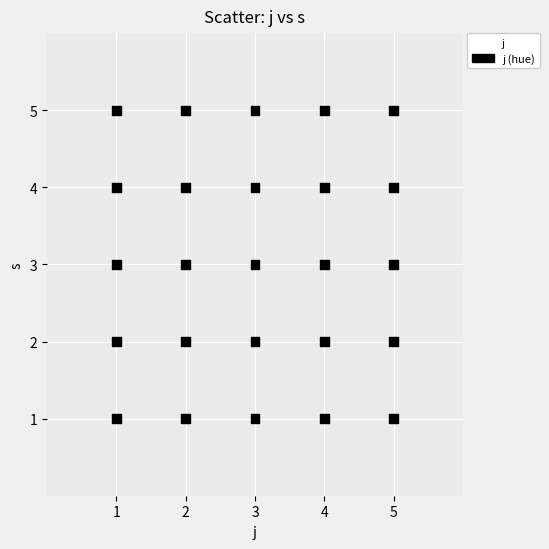

What is the range of X values (max minus min)?

4